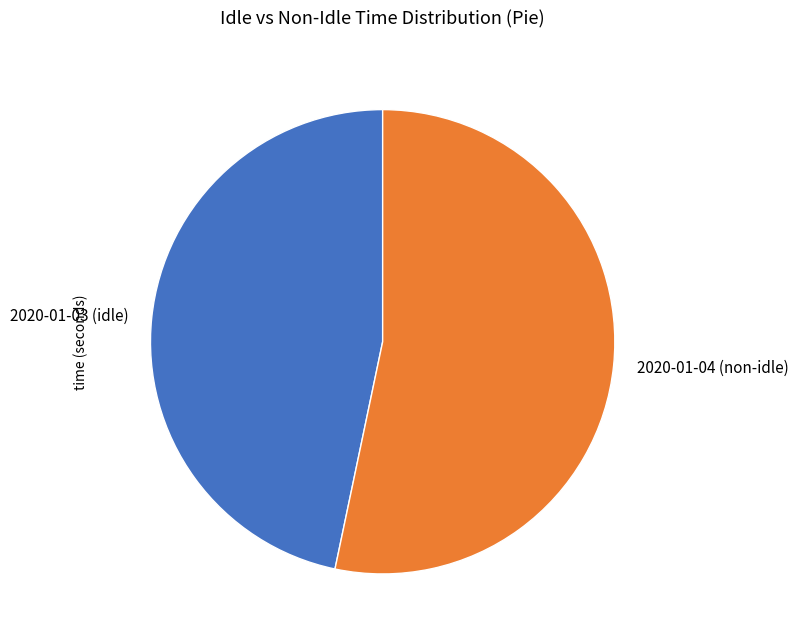

Do 2020-01-04 (non-idle) and 2020-01-03 (idle) together represent more than half of the pie?

Yes